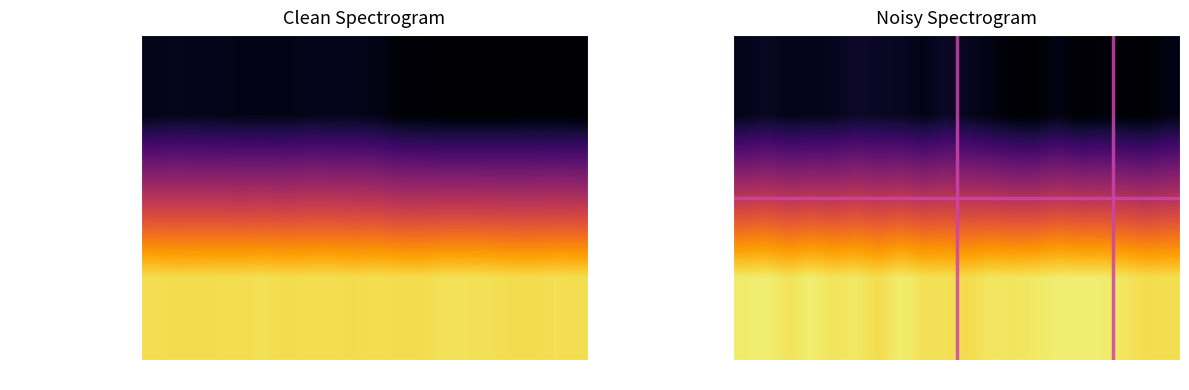

What is the minimum value shown in the chart?

8.6